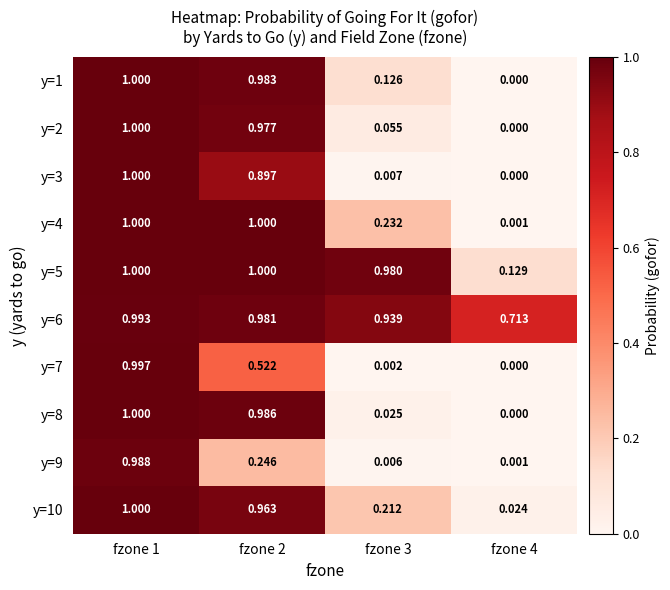

Is the value of y=2 at fzone 1 greater than the value of y=7 at fzone 4?

Yes